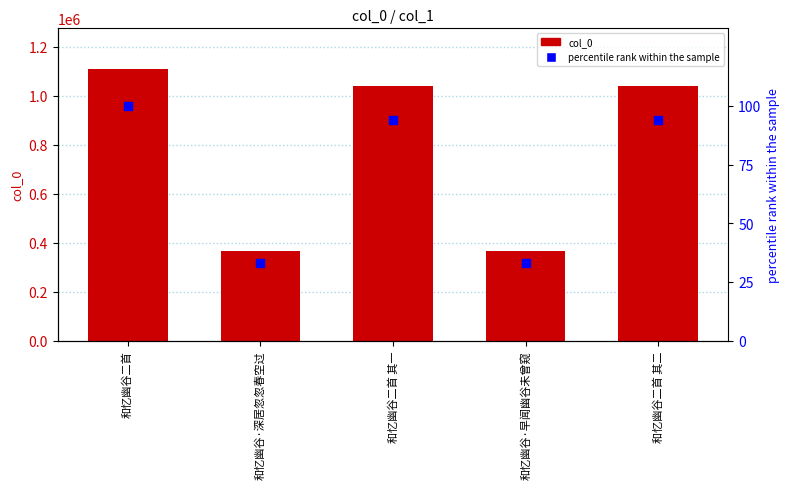

Which series has the largest total across all categories?

col_0